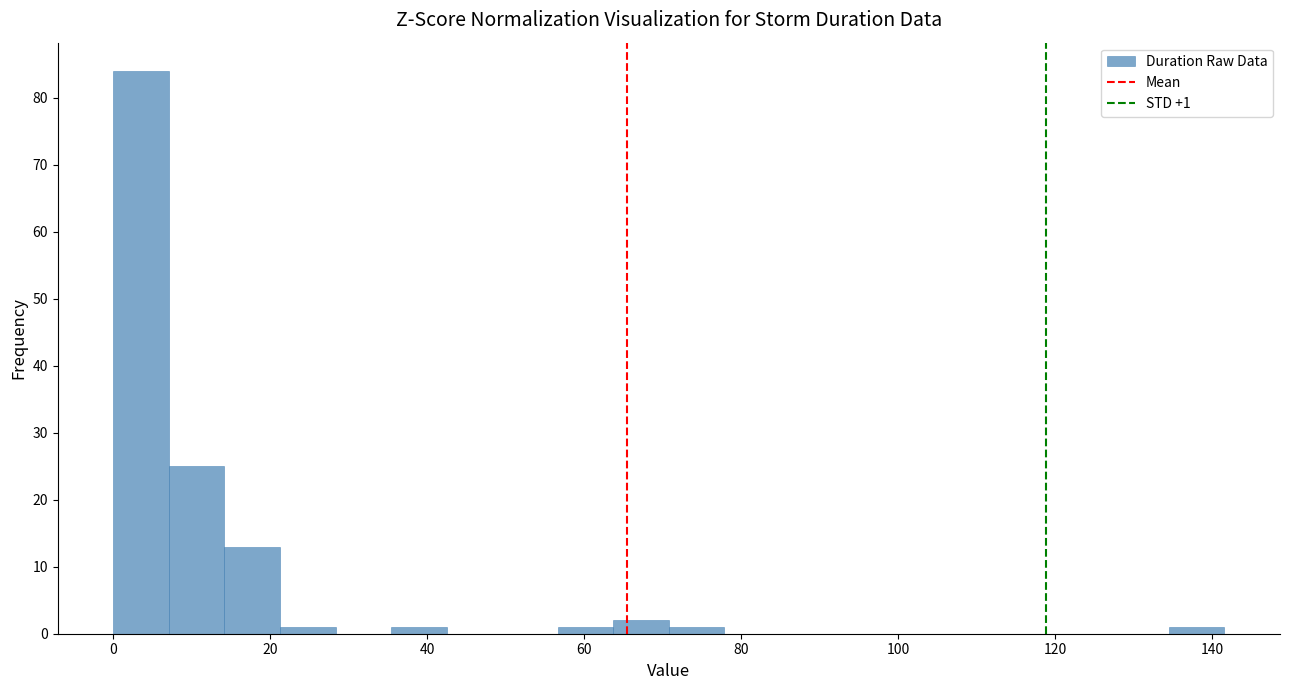

Read against the x-axis, roughly where is the centre of the tallest bar?

4